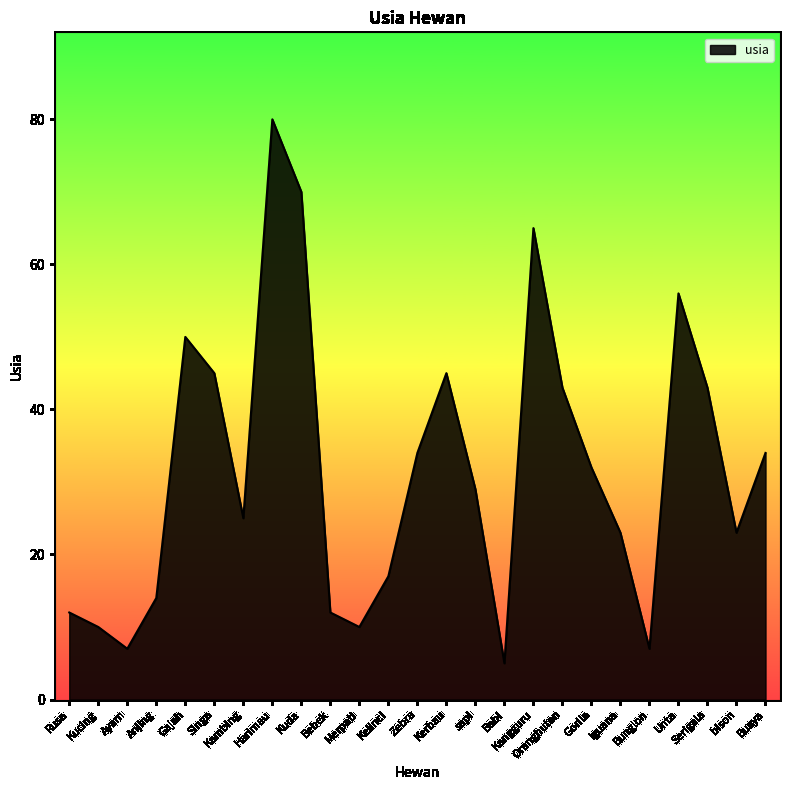

What position from the left is Serigala?

23